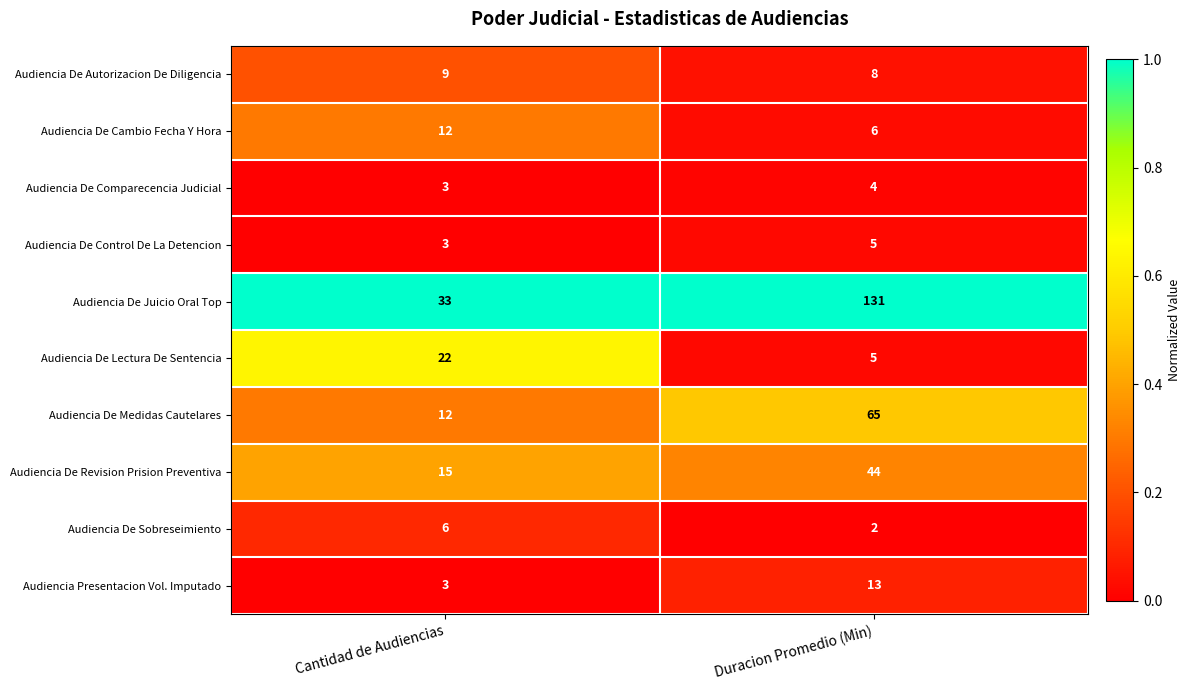

Is it true that Audiencia De Medidas Cautelares equals 27 at Duracion Promedio (Min)?

False